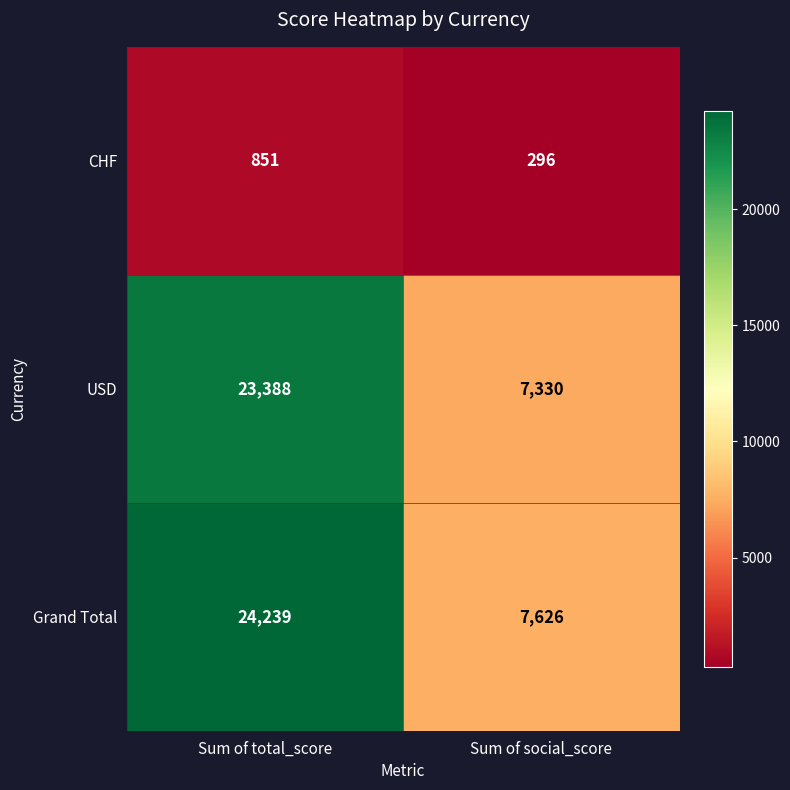

What is the sum of the USD values at Sum of social_score and Sum of total_score?

30718